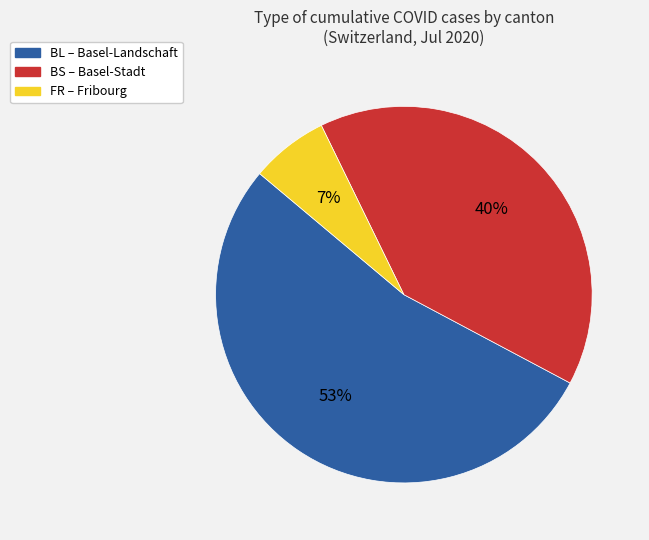

What is the smallest slice in the pie chart?

FR